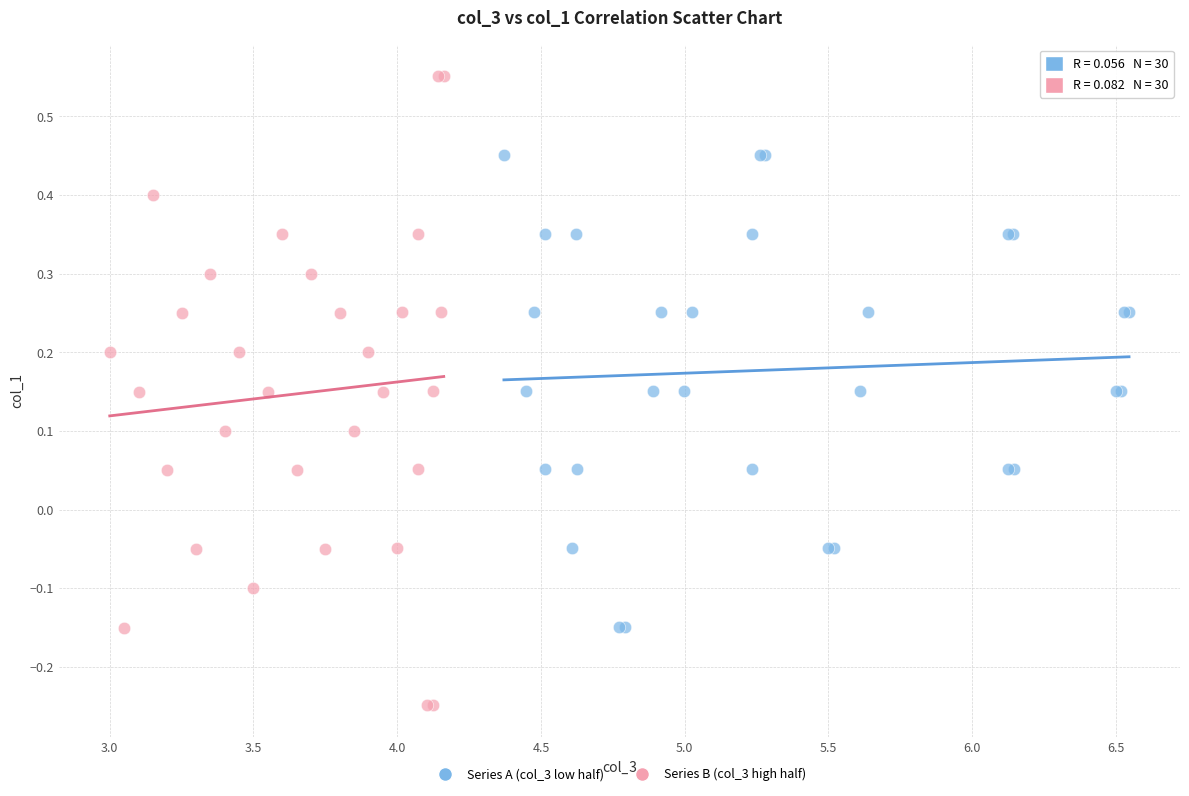

Which series has the largest Y range (max minus min)?

Series B (col_3 high half)